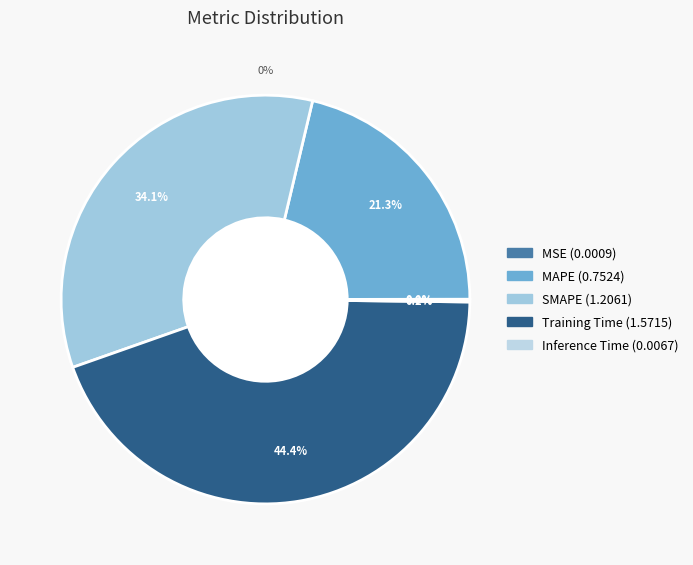

What percentage is the MAPE slice, to the nearest percent?

21%